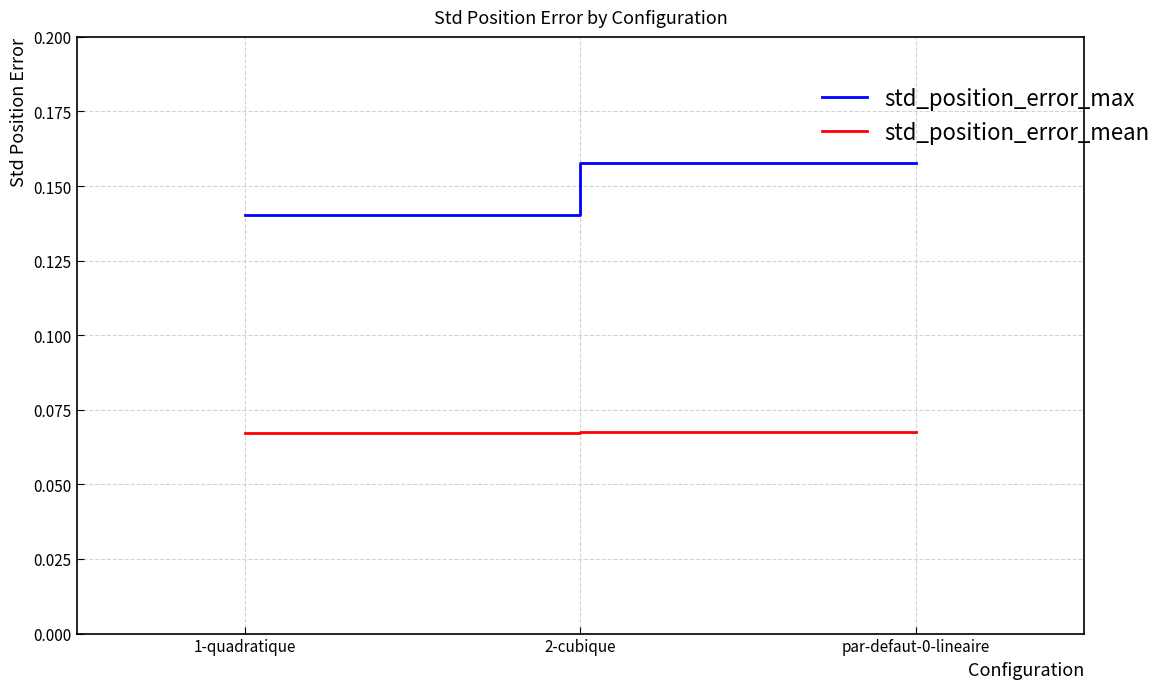

What position from the left is 1-quadratique?

1